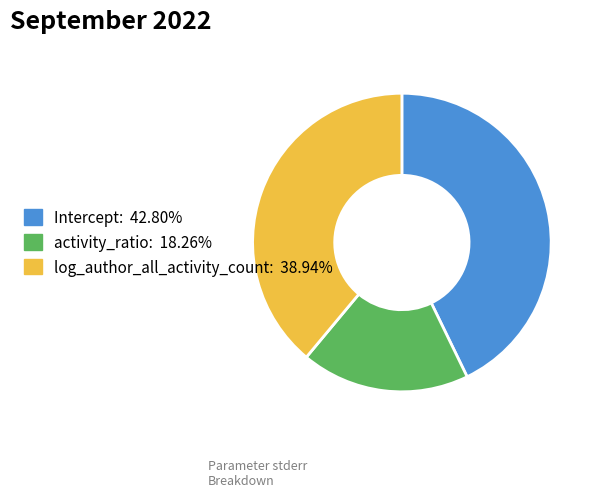

How many slices are in this pie chart?

3